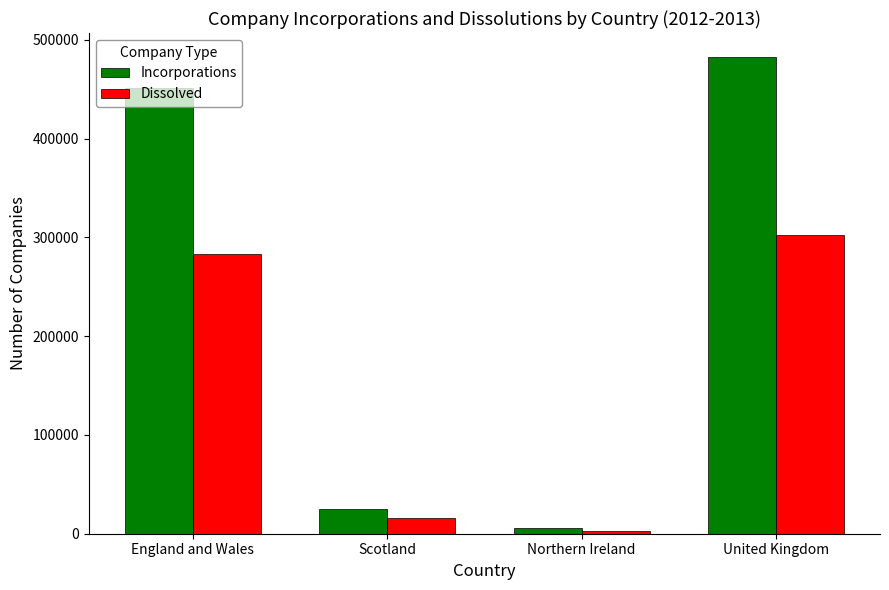

Reading left to right, list all the values displayed in this chart.

Incorporations: England and Wales=451729	Scotland=25454	Northern Ireland=5611	United Kingdom=482794
Dissolved: England and Wales=283384	Scotland=16337	Northern Ireland=2895	United Kingdom=302616